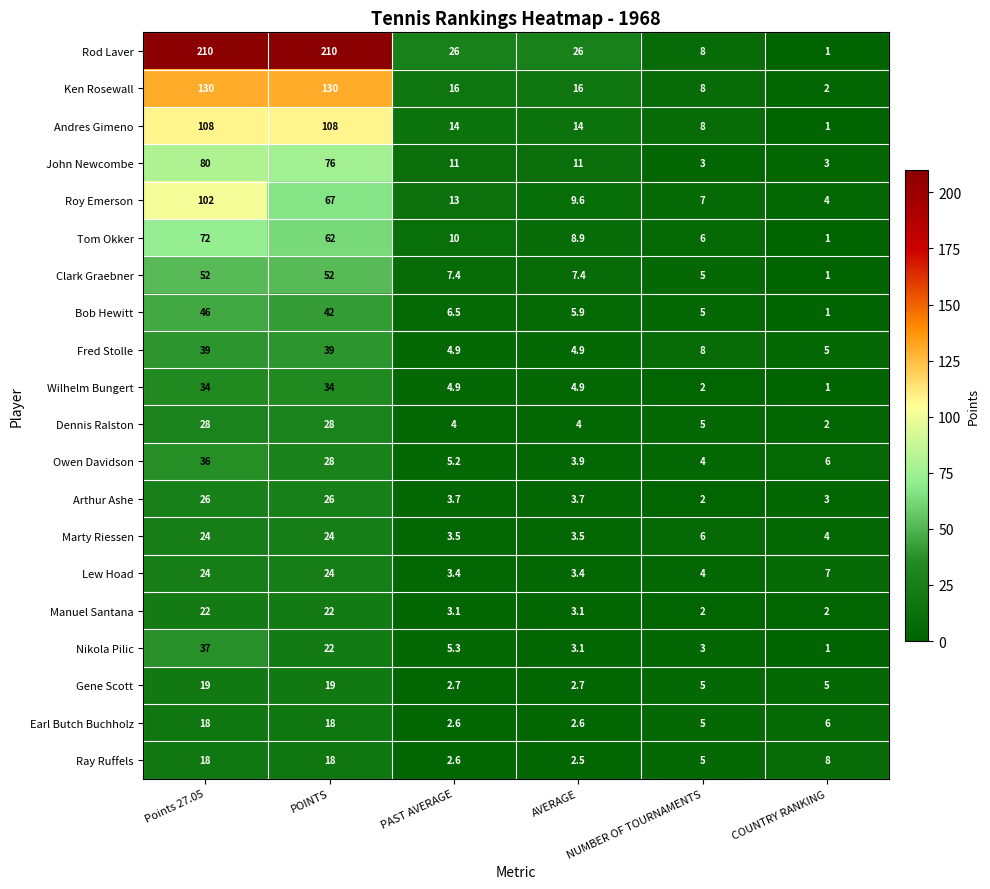

Count the number of categories in the chart.

6